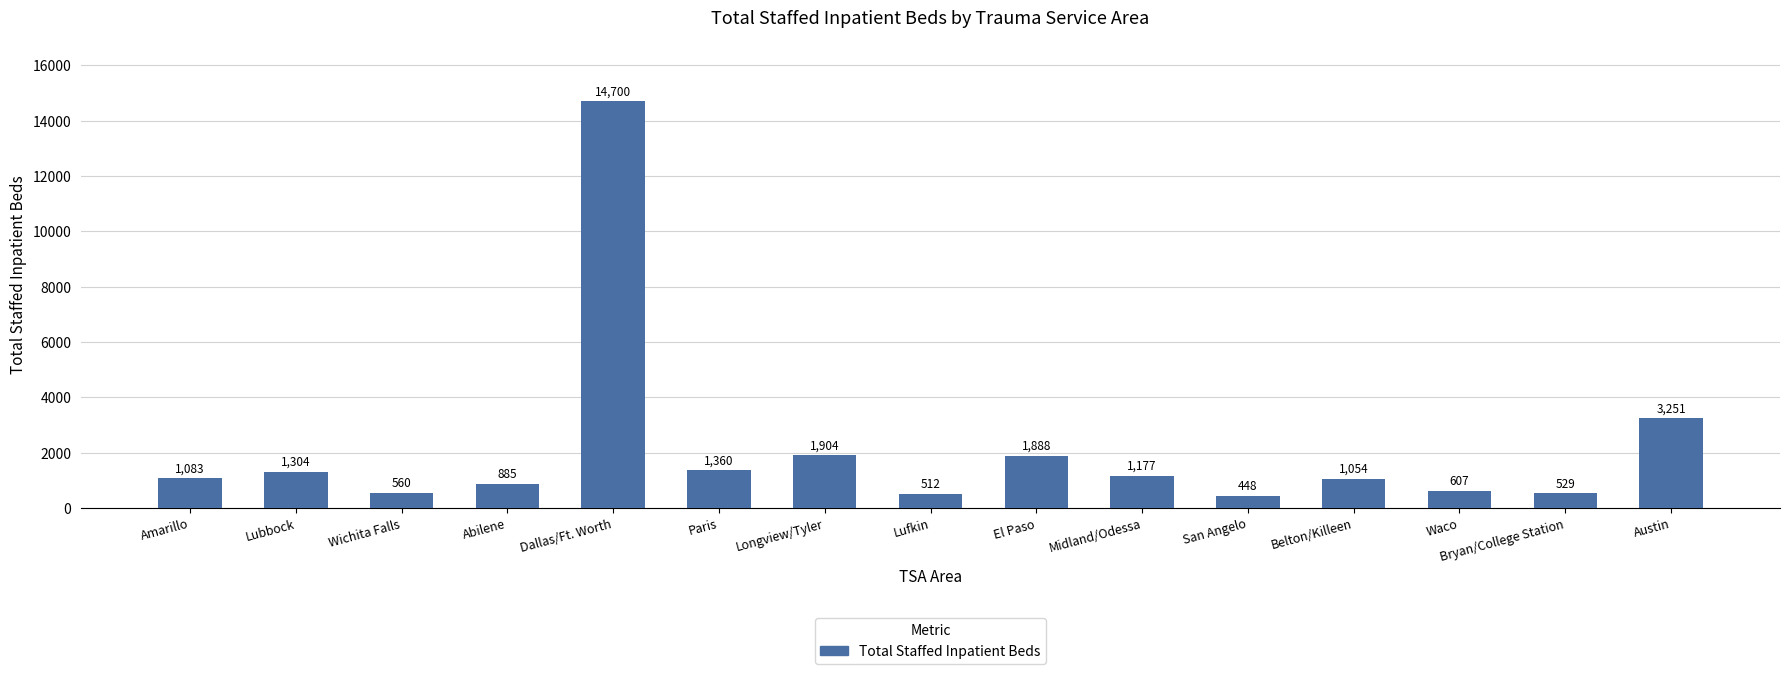

What position from the right is Bryan/College Station?

2